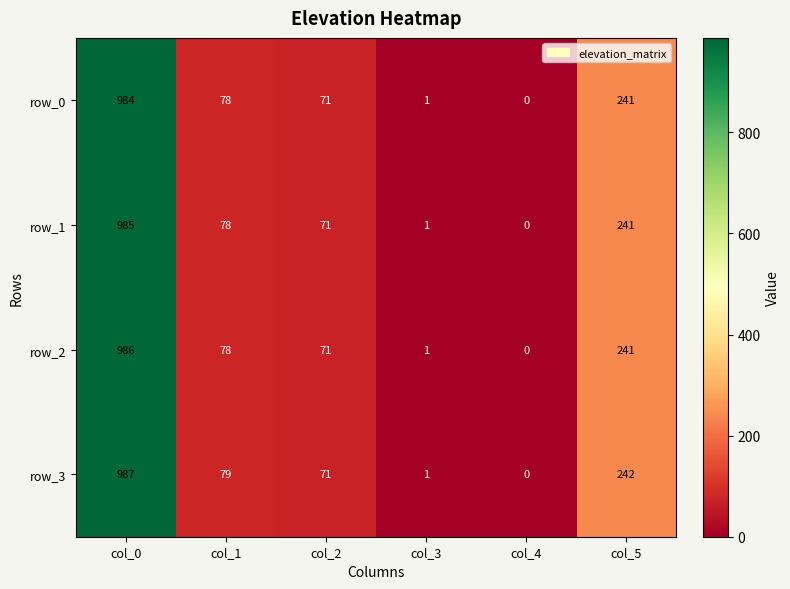

What is the difference between the maximum and minimum values in the row_0 series?

984